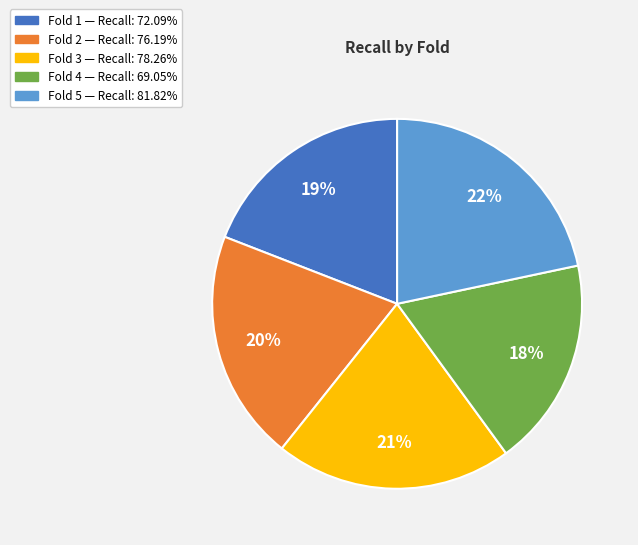

True or false: Fold 5 accounts for 36% of the total.

False